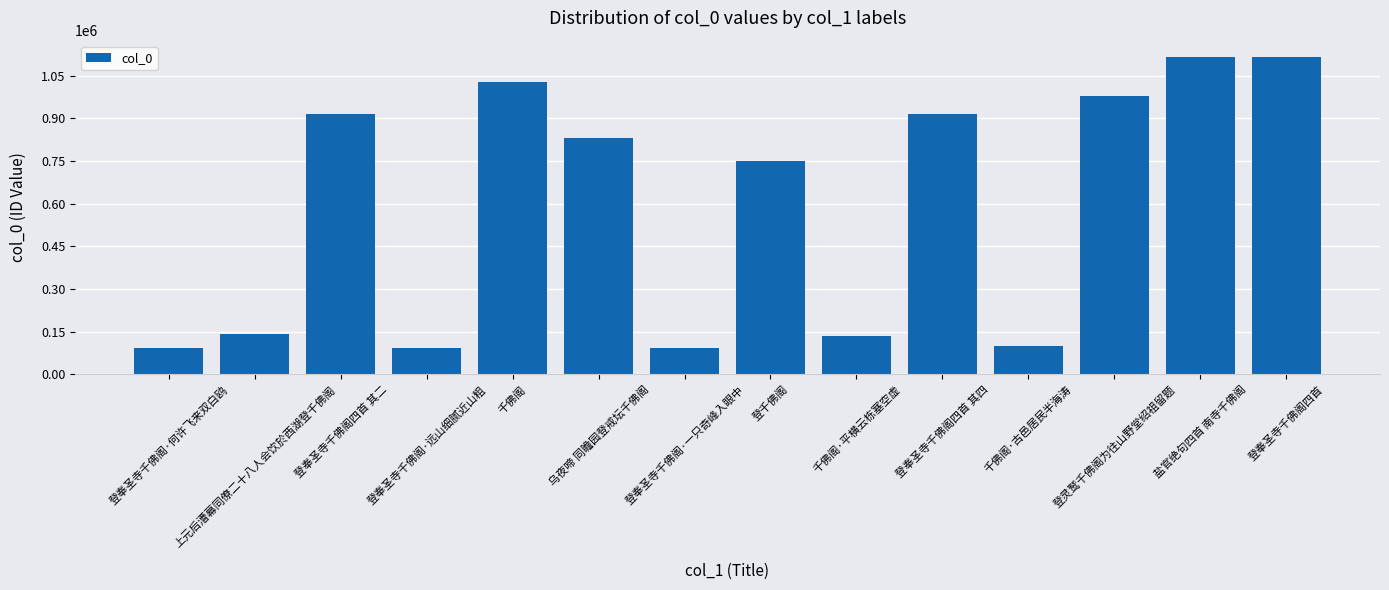

What is the difference between the maximum and minimum values?

1025074